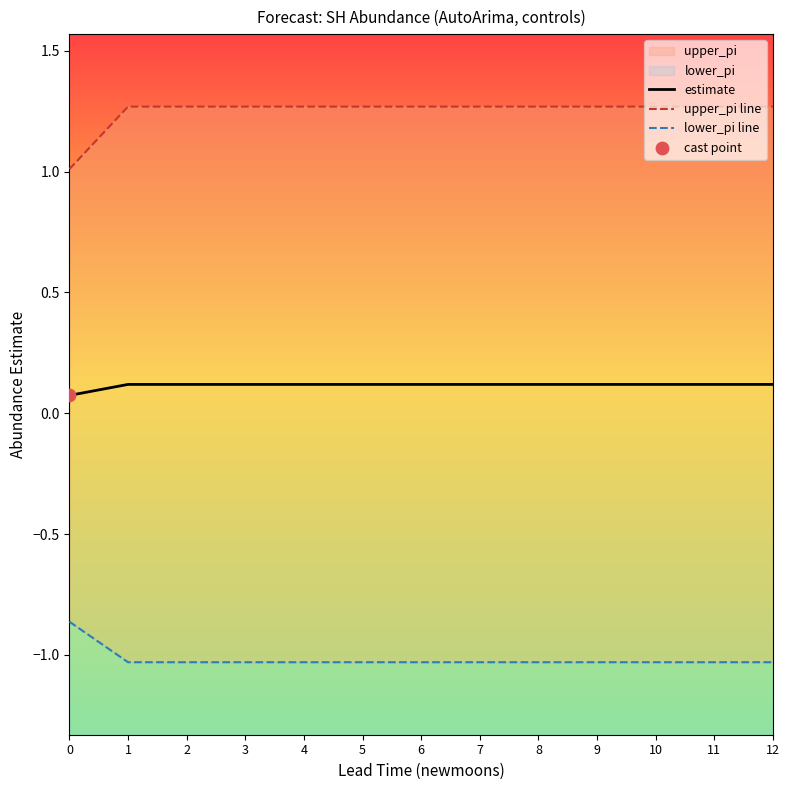

Is the value of estimate at 8 greater than the value of lower_pi line at 7?

Yes